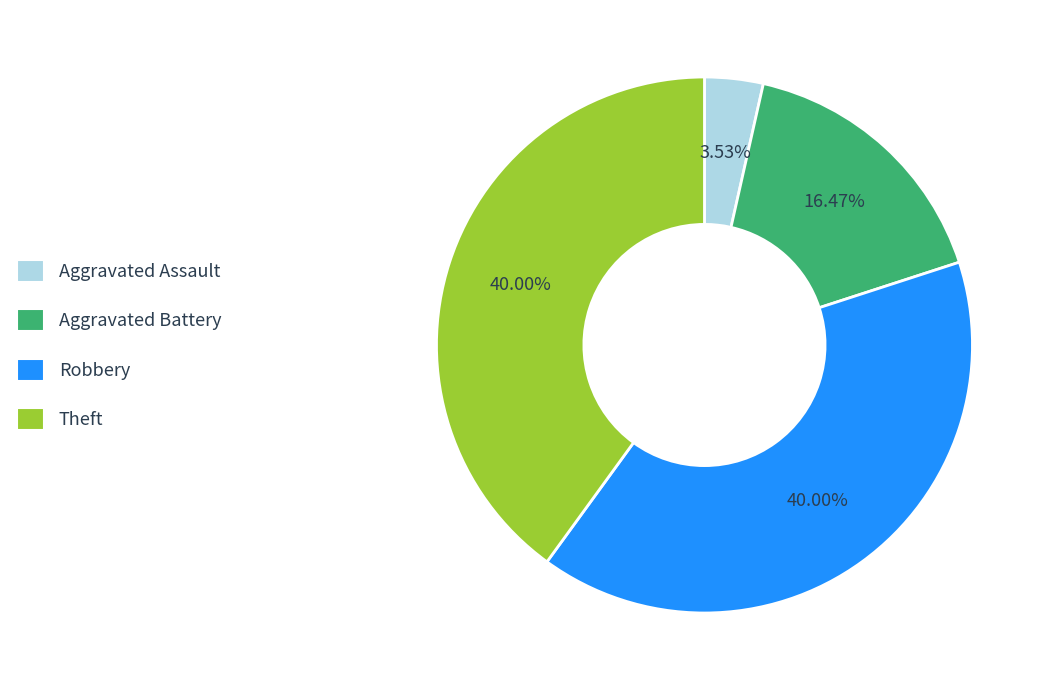

Is there any slice that represents more than half of the pie?

No